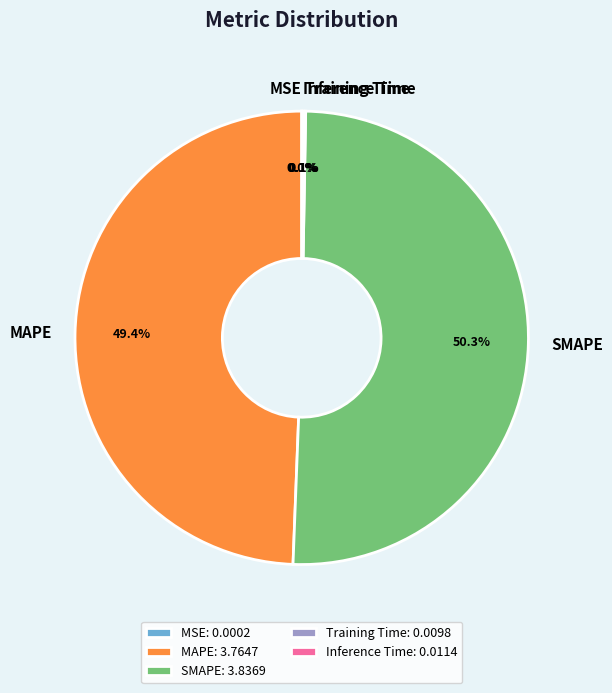

To the nearest percent, what portion does MAPE represent?

49%